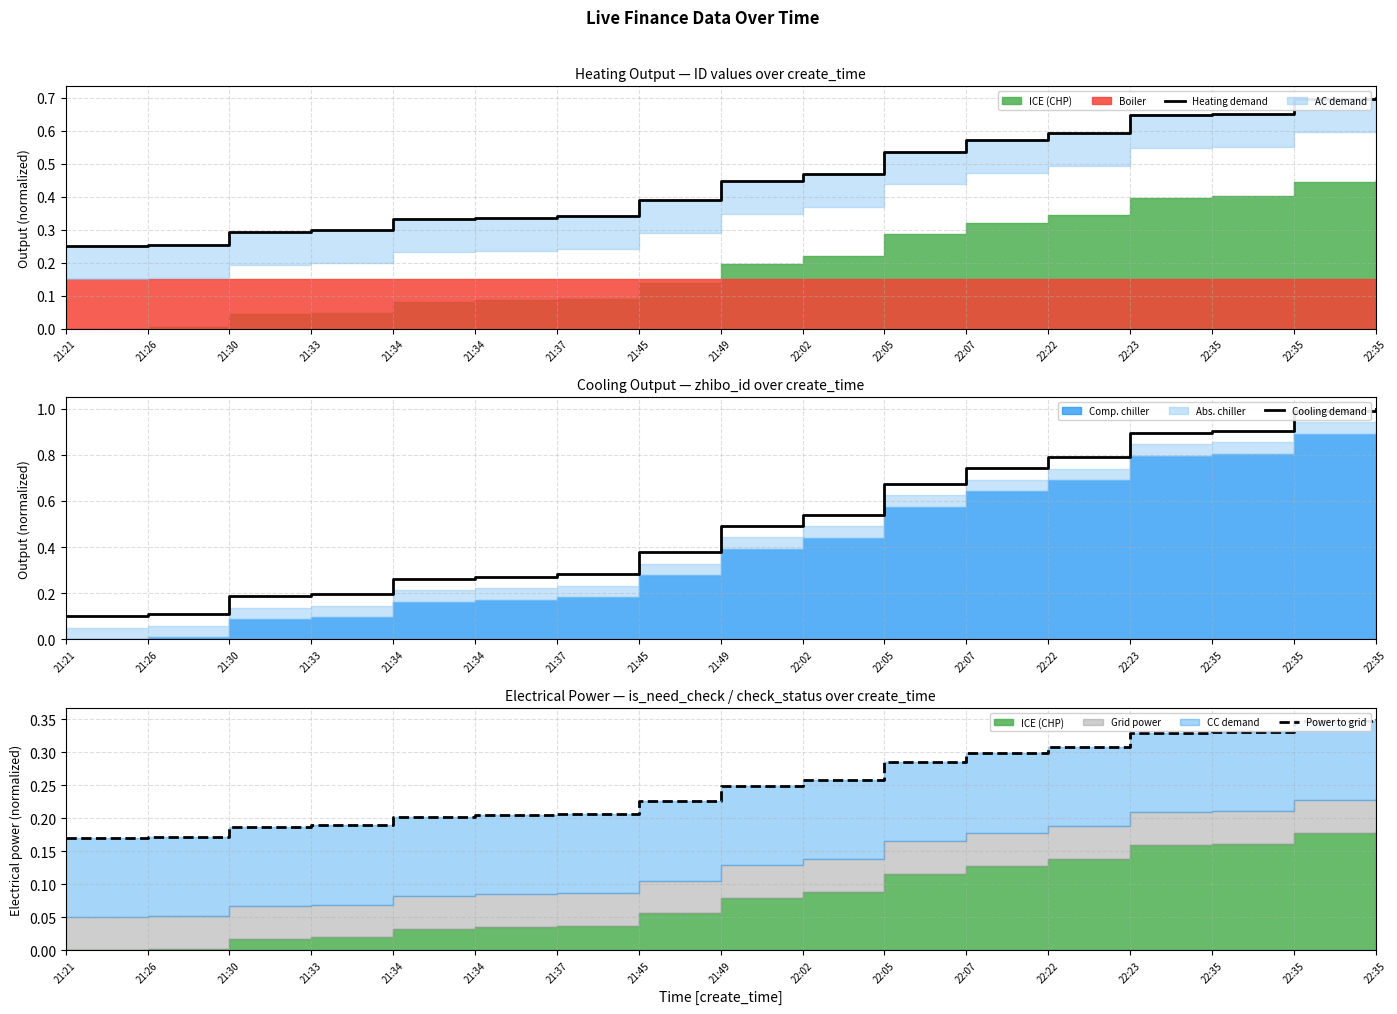

True or false: Heating demand and Power to grid intersect in this chart.

False